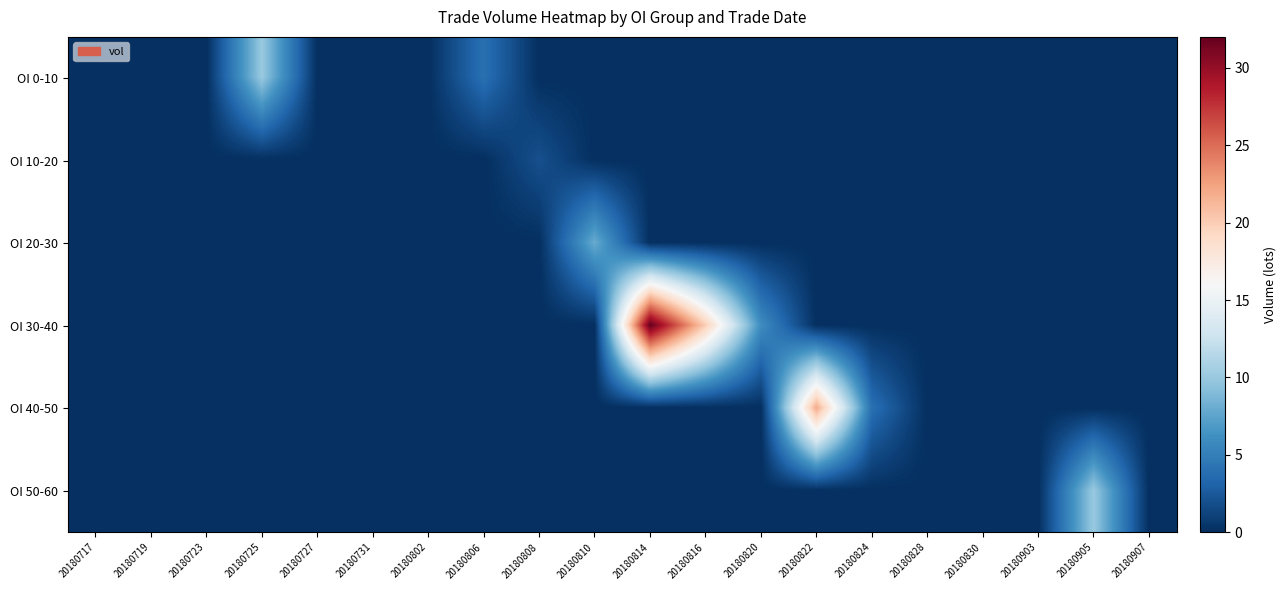

Reading right to left, list all the values displayed in this chart.

OI 0-10: 20180907=0	20180905=0	20180903=0	20180830=0	20180828=0	20180824=0	20180822=0	20180820=0	20180816=0	20180814=0	20180810=0	20180808=0	20180806=4	20180802=0	20180731=0	20180727=0	20180725=10	20180723=0	20180719=0	20180717=0
OI 10-20: 20180907=0	20180905=0	20180903=0	20180830=0	20180828=0	20180824=0	20180822=0	20180820=0	20180816=0	20180814=0	20180810=0	20180808=2	20180806=0	20180802=0	20180731=0	20180727=0	20180725=0	20180723=0	20180719=0	20180717=0
OI 20-30: 20180907=0	20180905=0	20180903=0	20180830=0	20180828=0	20180824=0	20180822=0	20180820=0	20180816=0	20180814=0	20180810=8	20180808=0	20180806=0	20180802=0	20180731=0	20180727=0	20180725=0	20180723=0	20180719=0	20180717=0
OI 30-40: 20180907=0	20180905=0	20180903=0	20180830=0	20180828=0	20180824=0	20180822=0	20180820=6	20180816=20	20180814=32	20180810=0	20180808=0	20180806=0	20180802=0	20180731=0	20180727=0	20180725=0	20180723=0	20180719=0	20180717=0
OI 40-50: 20180907=0	20180905=0	20180903=0	20180830=0	20180828=0	20180824=4	20180822=22	20180820=0	20180816=0	20180814=0	20180810=0	20180808=0	20180806=0	20180802=0	20180731=0	20180727=0	20180725=0	20180723=0	20180719=0	20180717=0
OI 50-60: 20180907=0	20180905=10	20180903=0	20180830=0	20180828=0	20180824=0	20180822=0	20180820=0	20180816=0	20180814=0	20180810=0	20180808=0	20180806=0	20180802=0	20180731=0	20180727=0	20180725=0	20180723=0	20180719=0	20180717=0